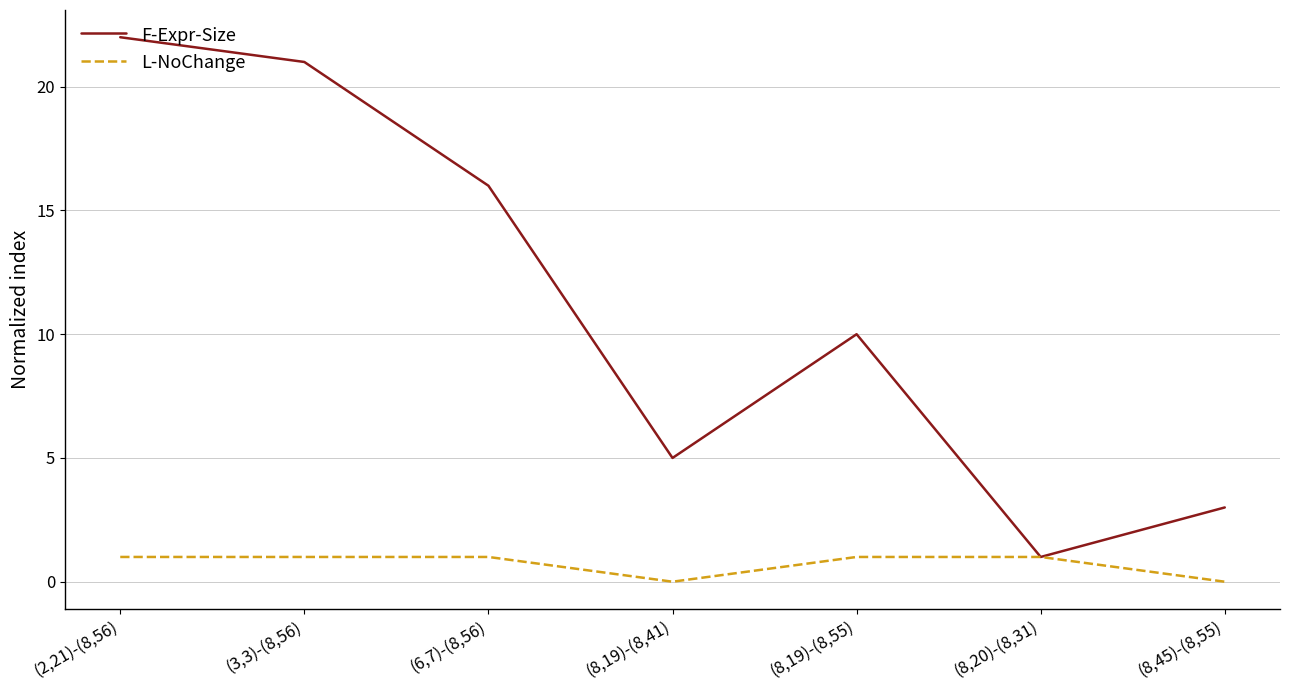

What is the difference between the highest and lowest values at (2,21)-(8,56)?

21